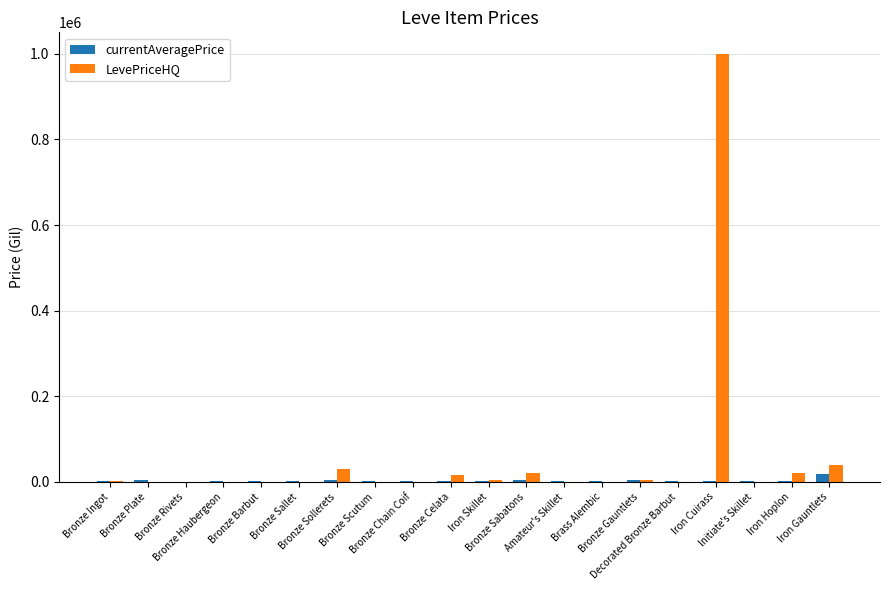

What is the difference between the currentAveragePrice values at Bronze Gauntlets and Bronze Haubergeon?

539.0